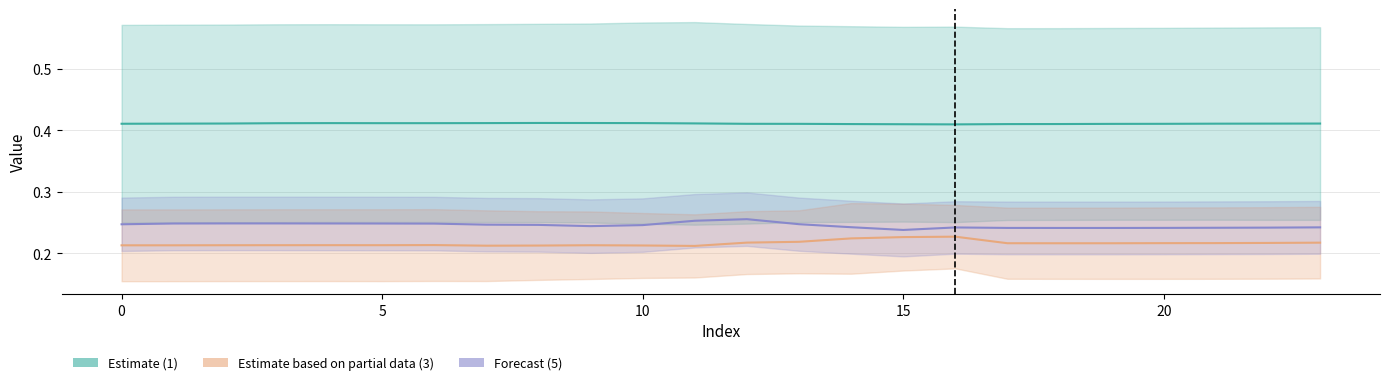

At which category is the sum across all series the highest?

12